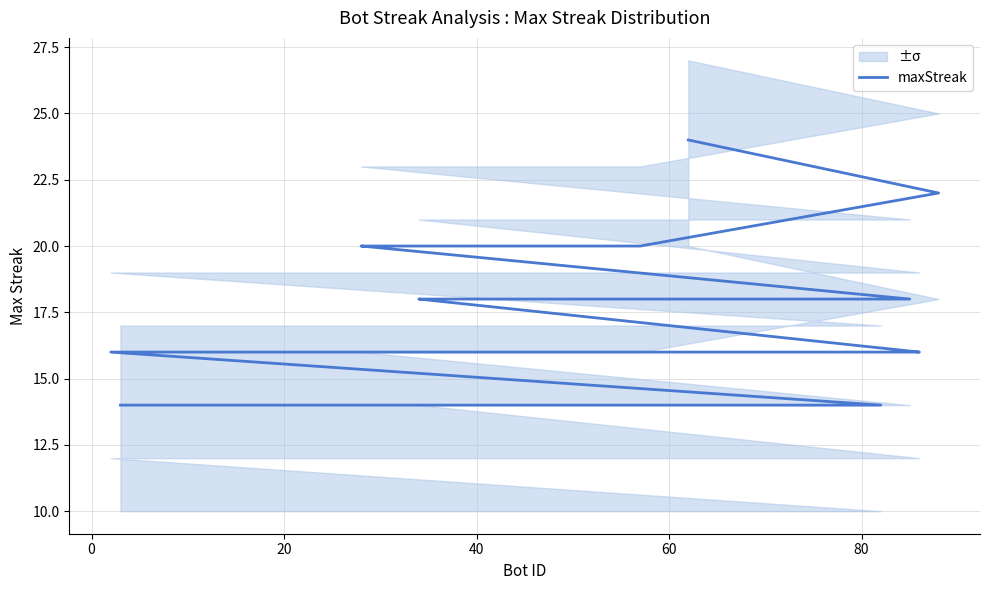

Does the chart have visible grid lines?

Yes